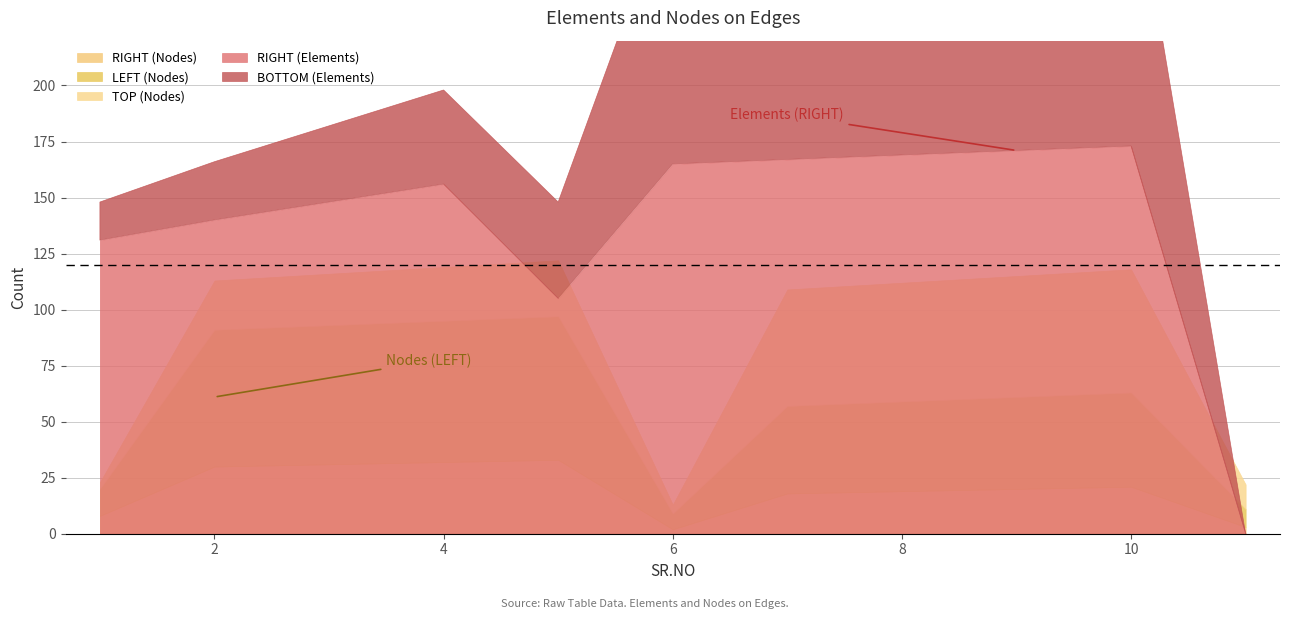

What is the value of the BOTTOM (Elements) point at the 8th from the left?

127